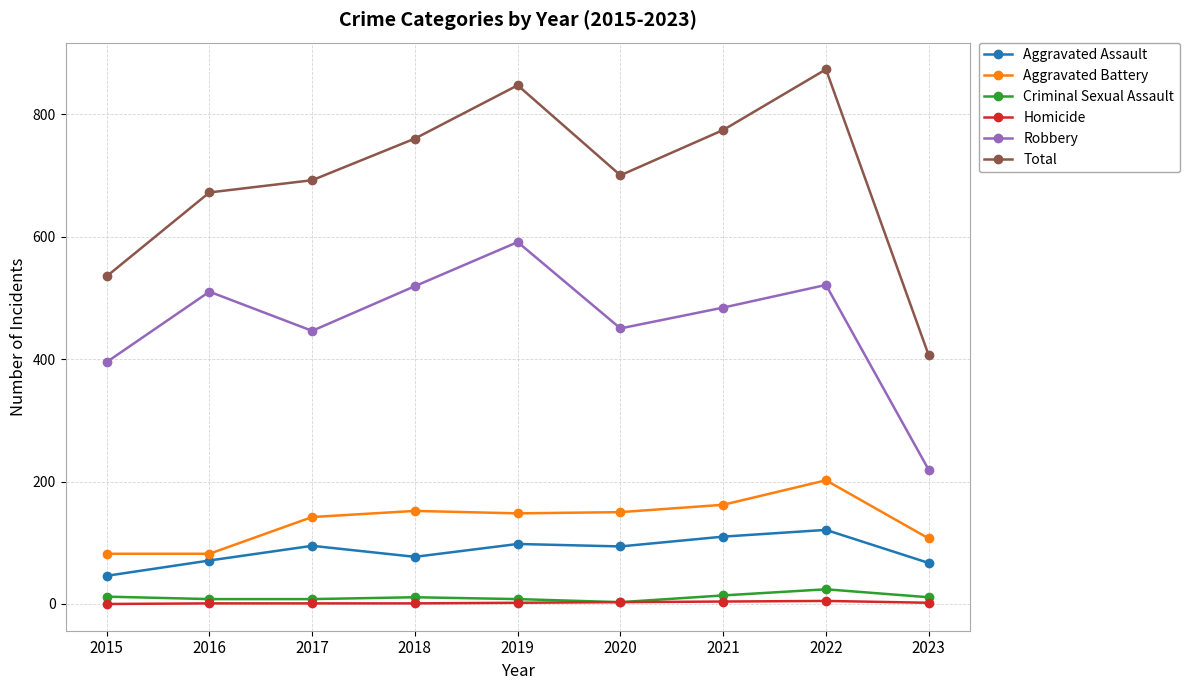

The Total series shows 535 at 2015. True or false?

True